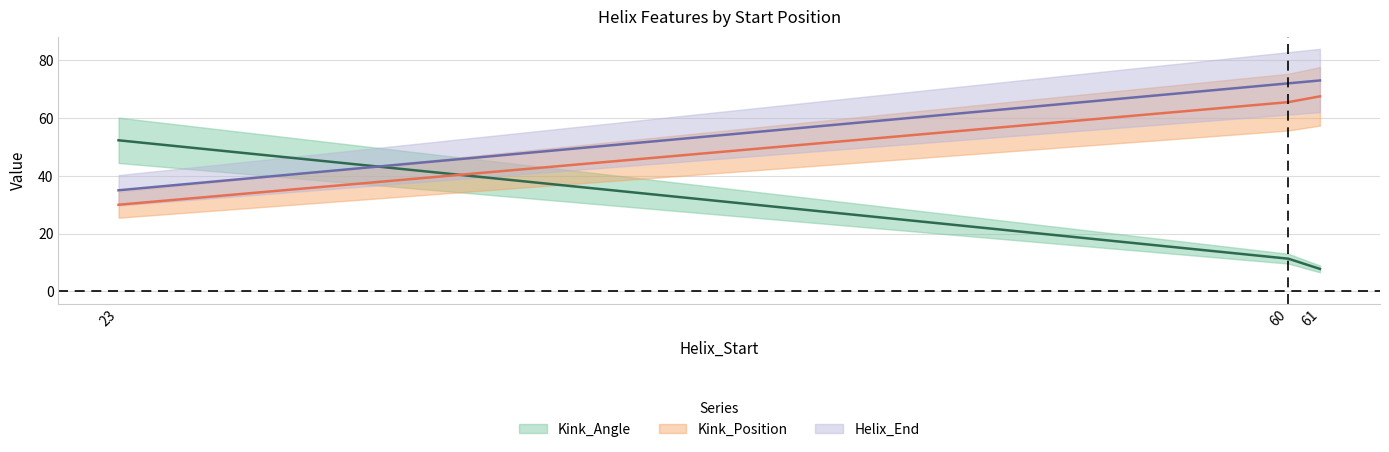

What are all the series names shown in the legend?

Kink_Angle, Kink_Position, Helix_End